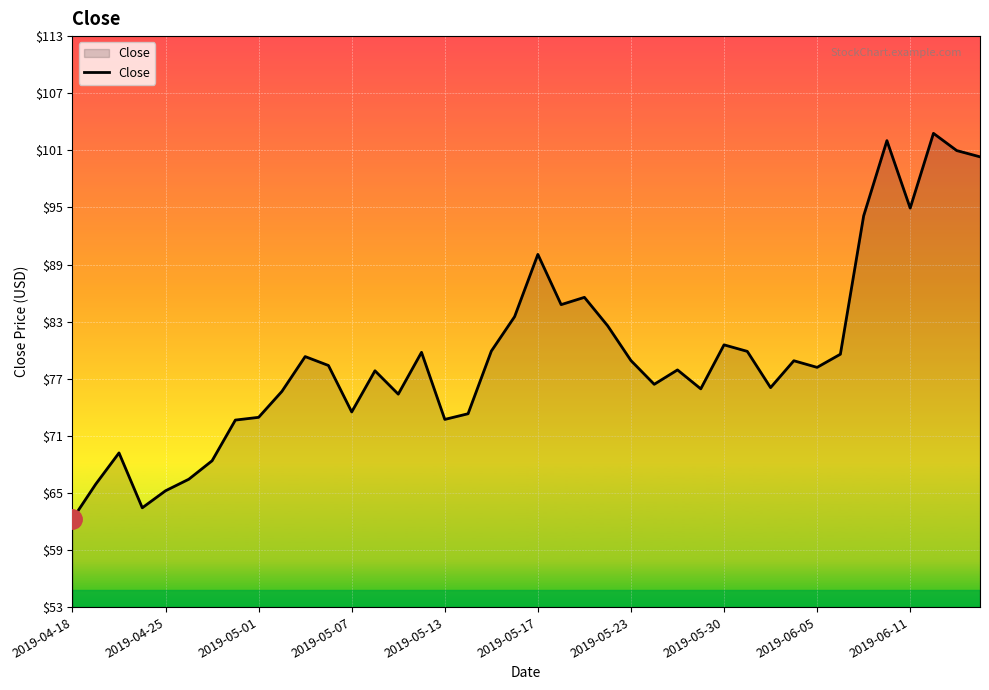

What is the maximum value shown in the chart?

102.8